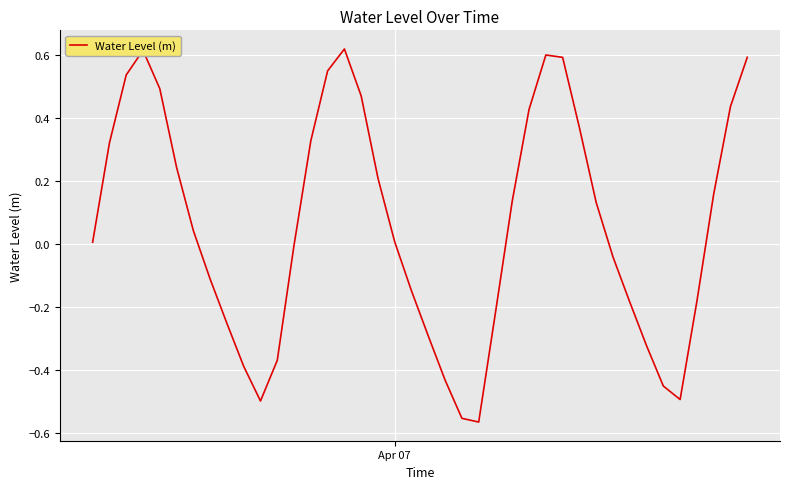

Does the chart have visible grid lines?

Yes